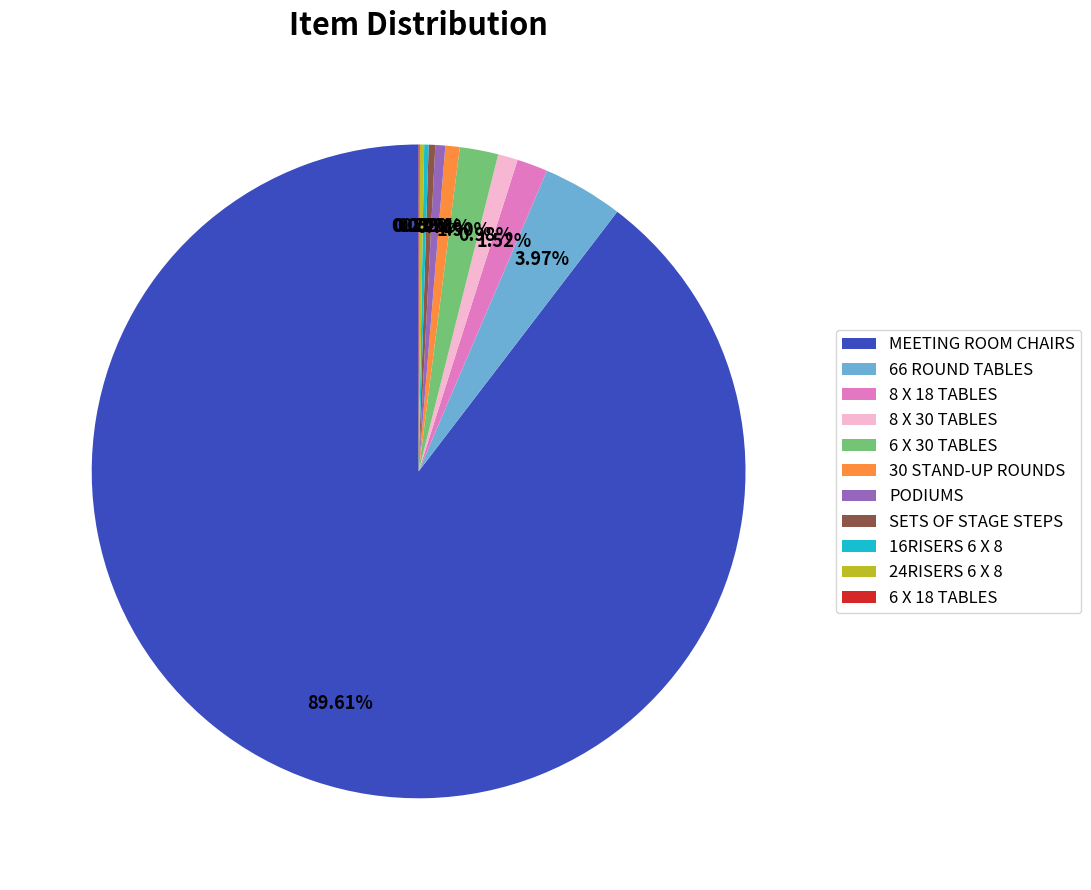

The 8 X 18 TABLES slice represents 2% of the pie. True or false?

True